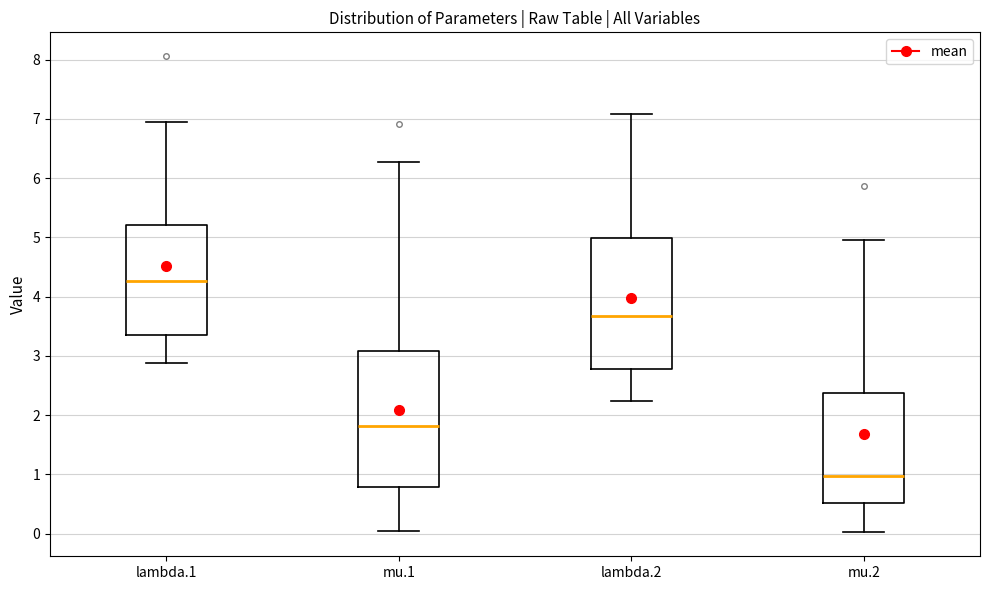

Reading left to right, read every box against the y-axis: the position of its median line, the range the box covers, and the ends of its whiskers. The values are not printed on the chart, so give them approximately, as read against the axis.

lambda.1: median 4.3, box 3.4 to 5.2, whiskers 2.9 to 6.9
mu.1: median 1.8, box 0.8 to 3.1, whiskers 0.0 to 6.3
lambda.2: median 3.7, box 2.8 to 5.0, whiskers 2.2 to 7.1
mu.2: median 1.0, box 0.5 to 2.4, whiskers 0.0 to 5.0